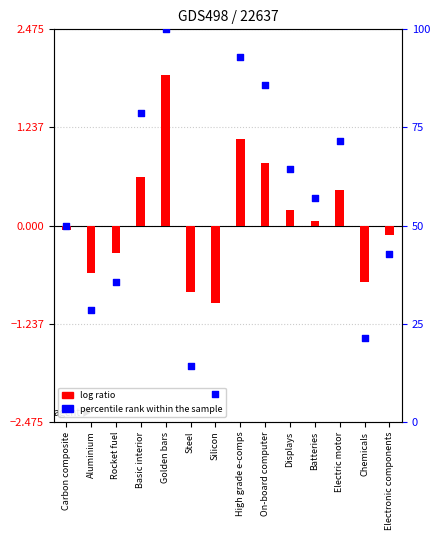

Which series reaches the maximum Y coordinate?

log ratio